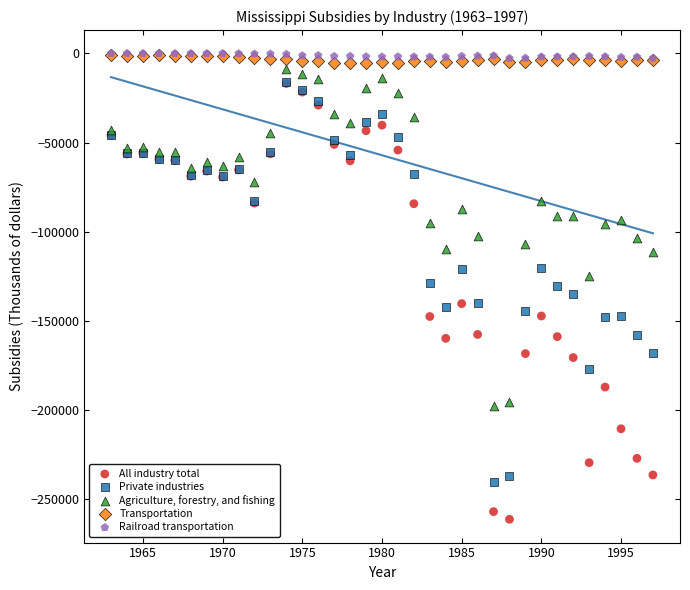

Which series reaches the minimum Y coordinate?

All industry total